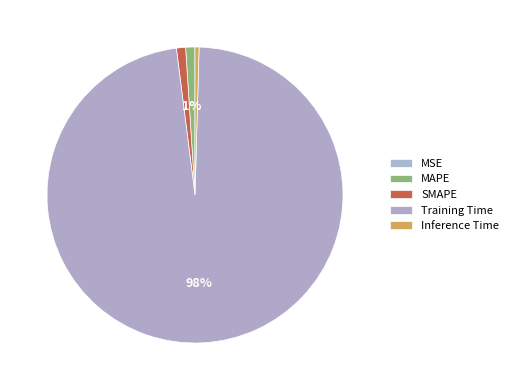

What is the change in value from MAPE to Training Time?

+3.3